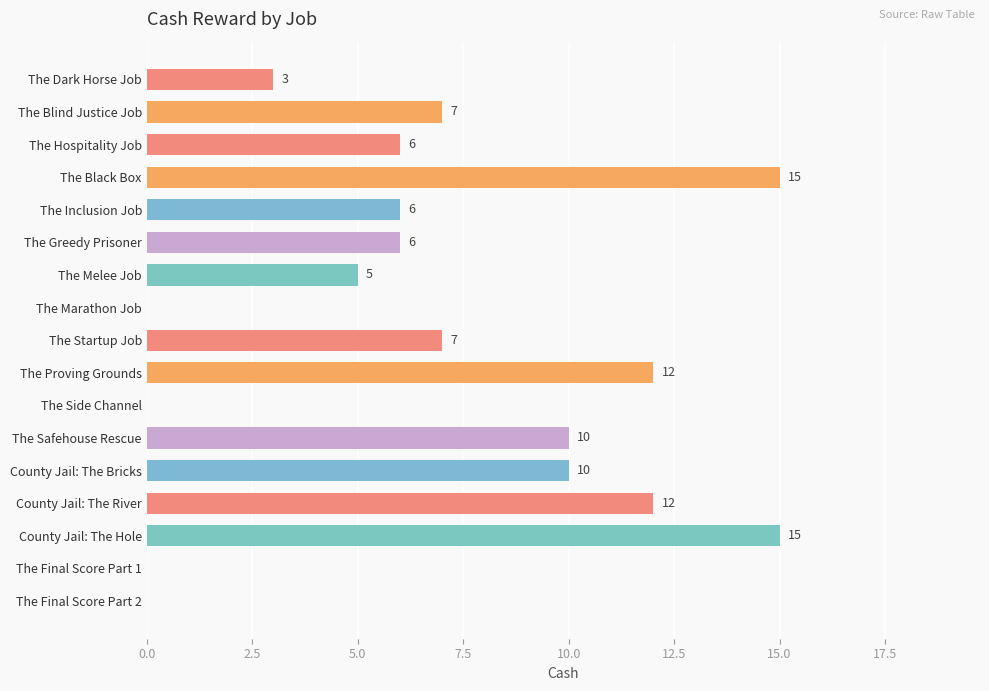

Does the chart contain stacked bars?

No